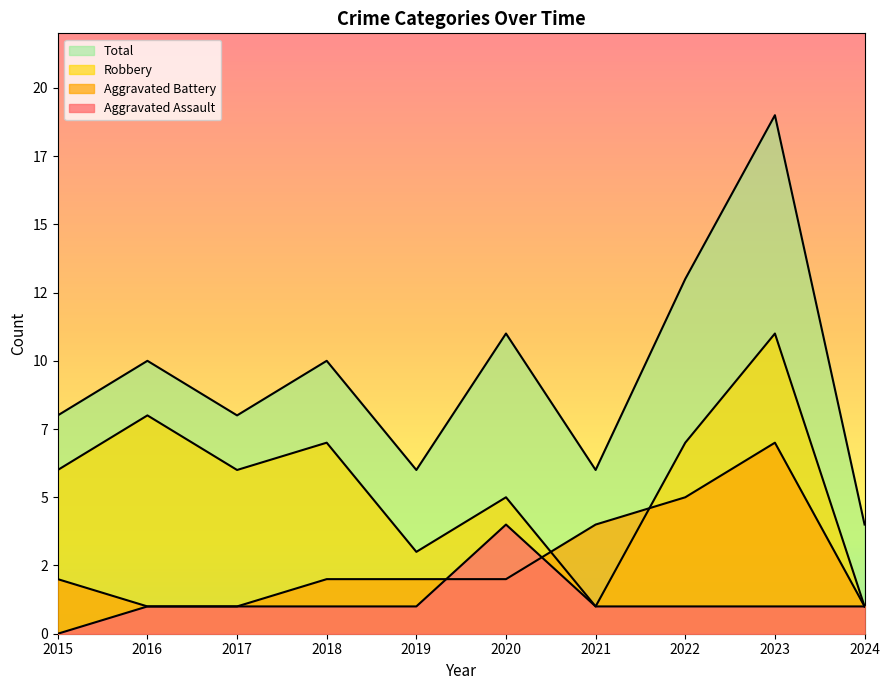

Does the chart display data point markers on the line(s)?

No